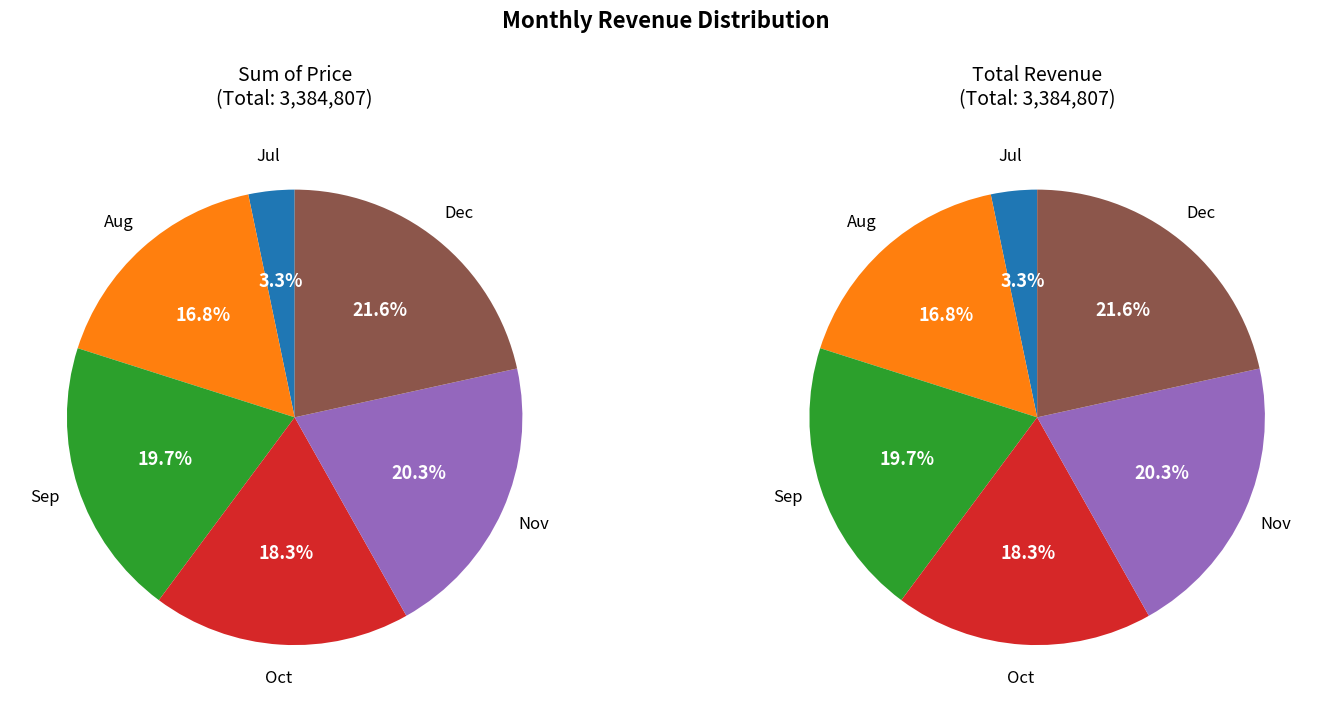

Is there any slice that represents more than half of the pie?

No